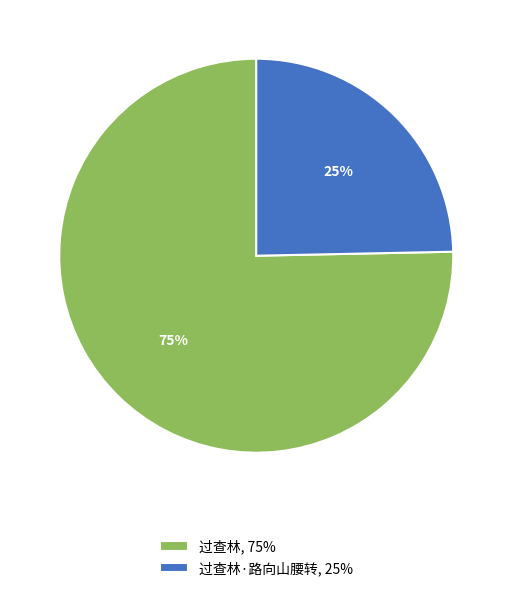

Which category has the smallest portion of the pie?

过查林·路向山腰转, 25%